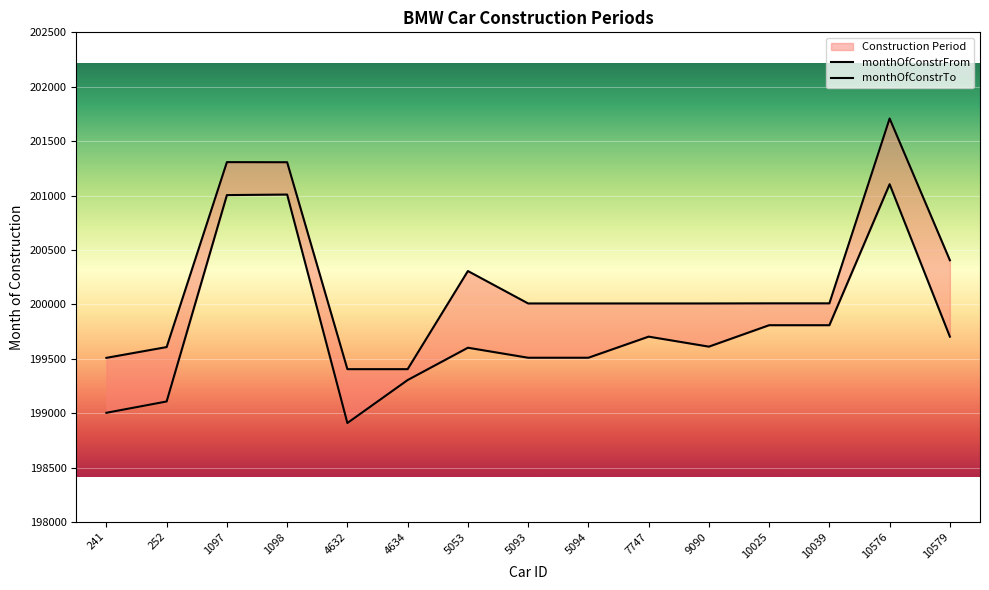

What is the sum of all monthOfConstrFrom values?

2996692